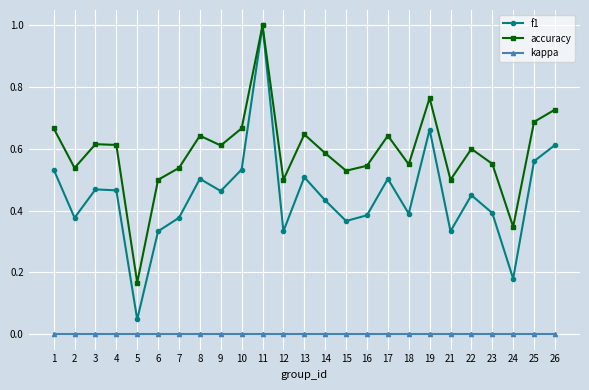

True or false: kappa and f1 intersect in this chart.

False